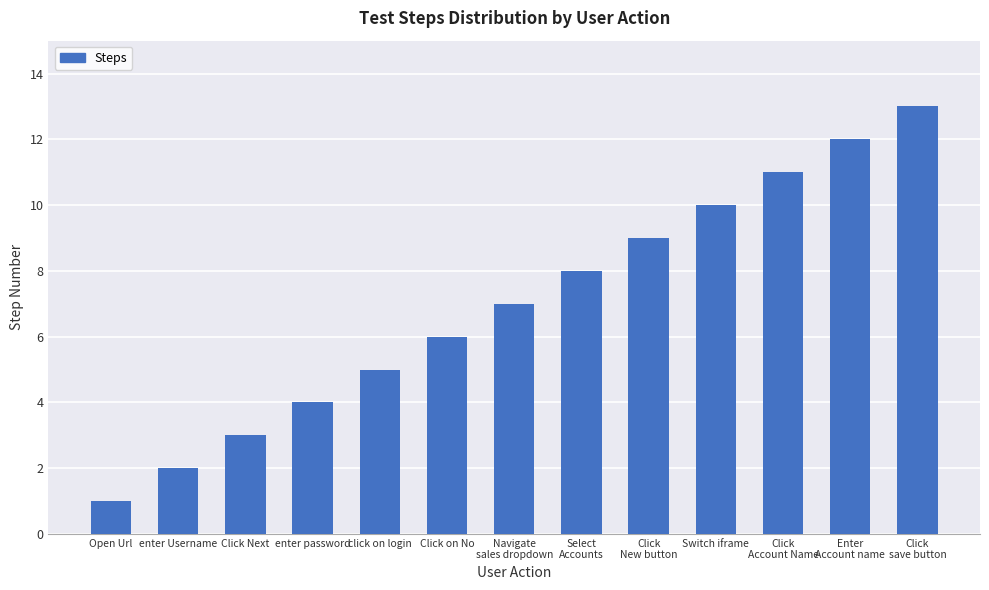

Where is the data nearest to the value 7?

Navigate
sales dropdown